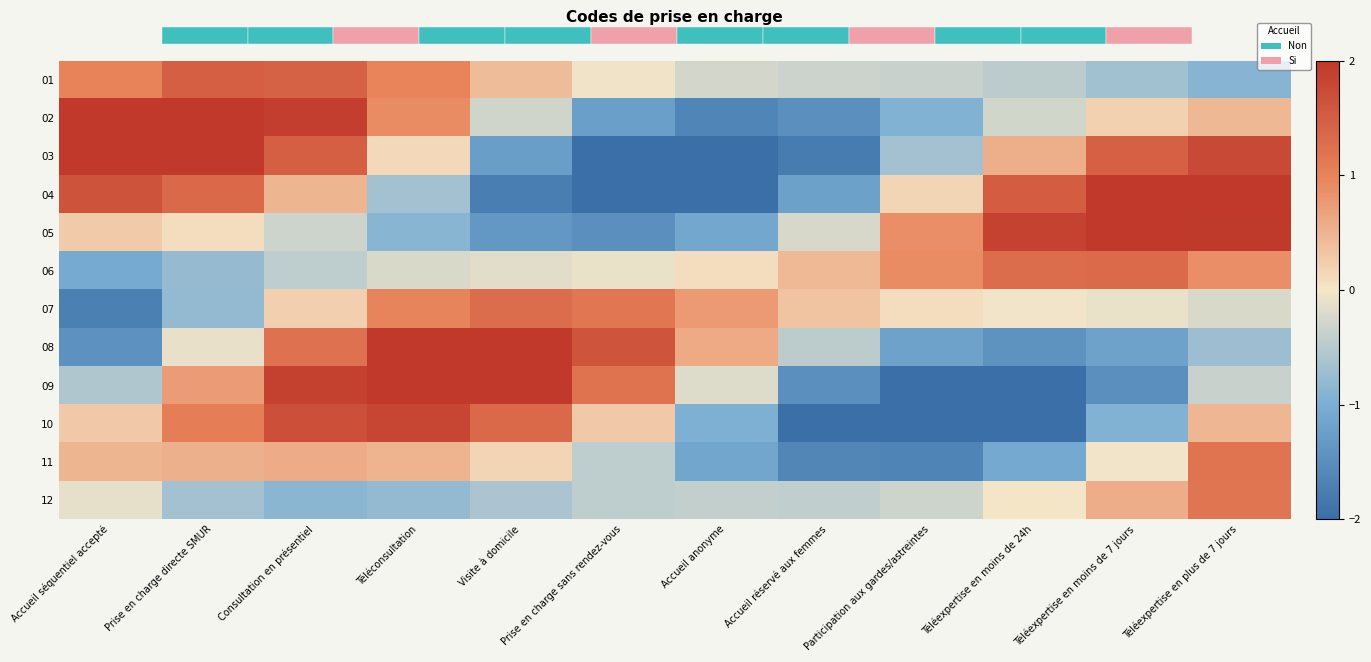

Count the number of data series in this chart.

12